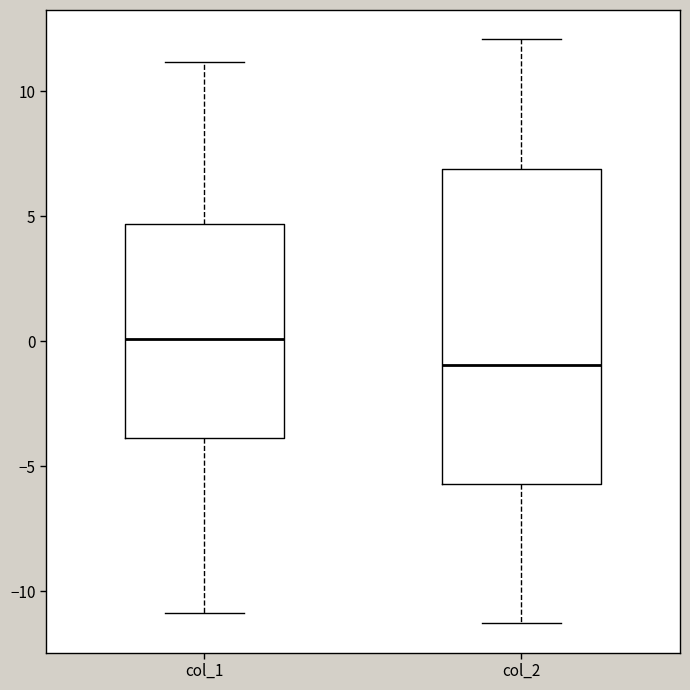

Where does the upper whisker of the box for col_1 end on the y-axis? The values are not printed on the chart, so give them approximately, as read against the axis.

11.0